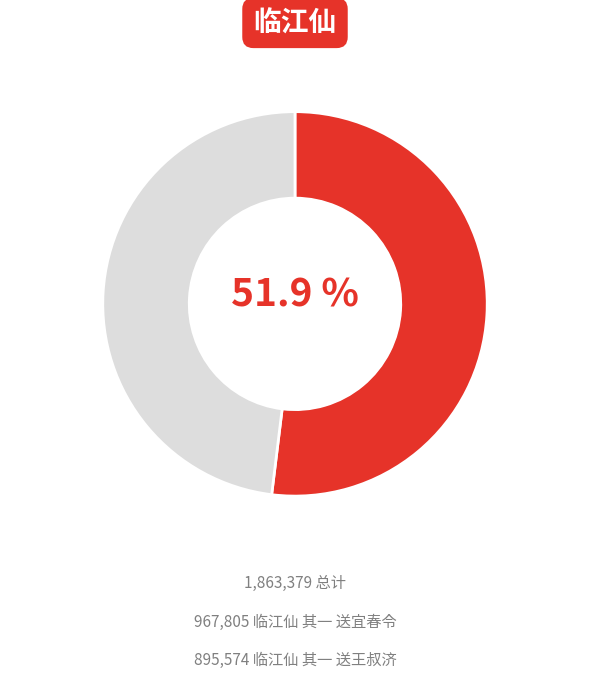

Is there any slice that represents more than half of the pie?

Yes